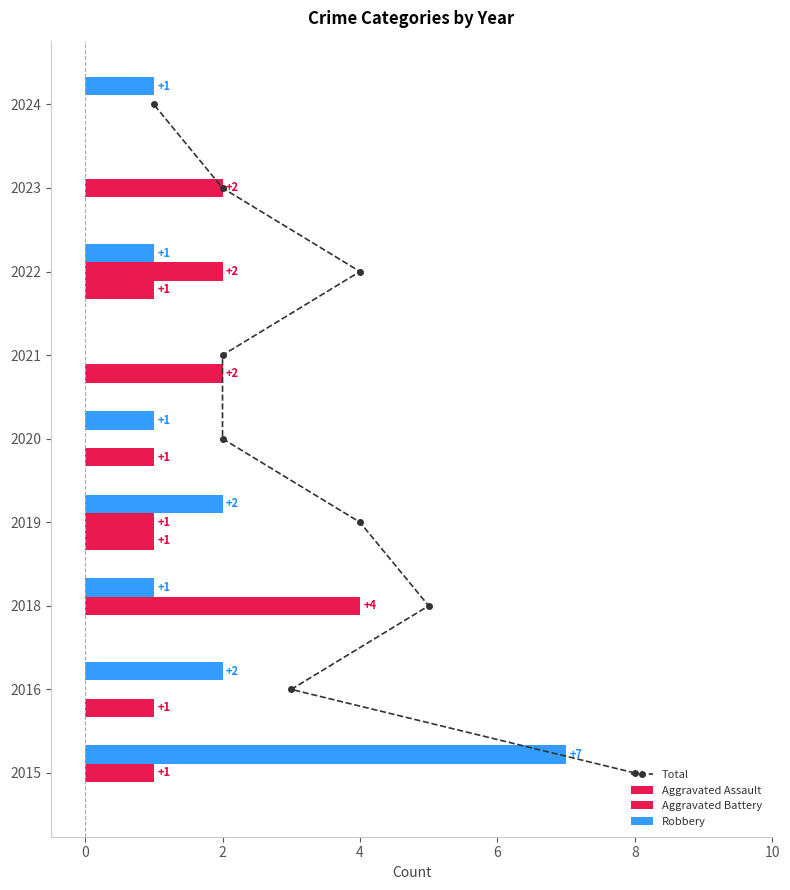

What is the difference between the highest and lowest values at 4?

2